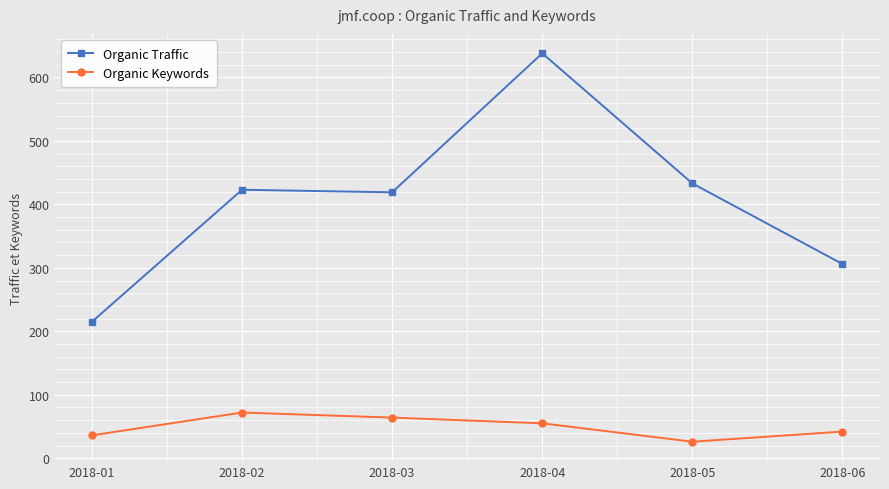

Which category has the highest value in the Organic Keywords series?

2018-02